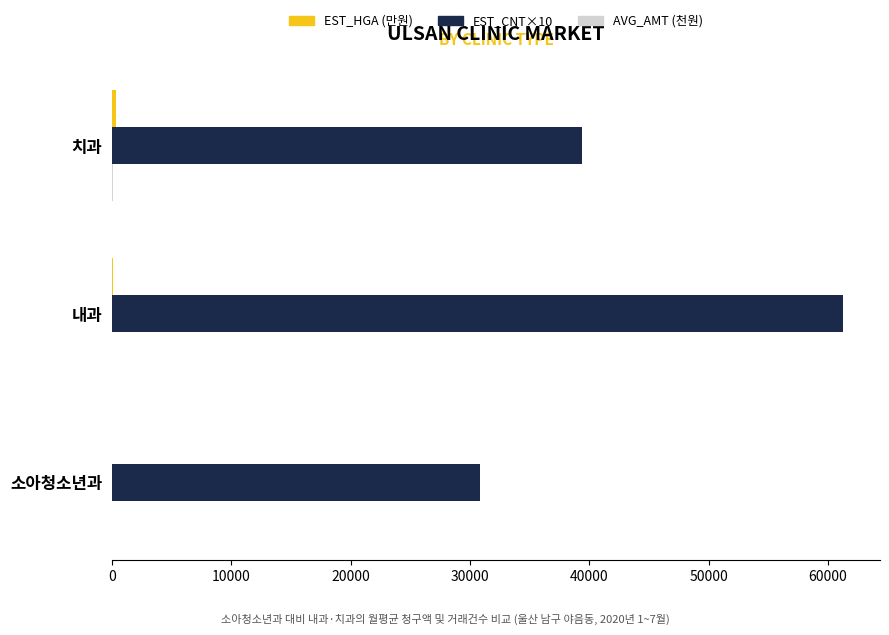

At which category is the sum across all series the highest?

내과